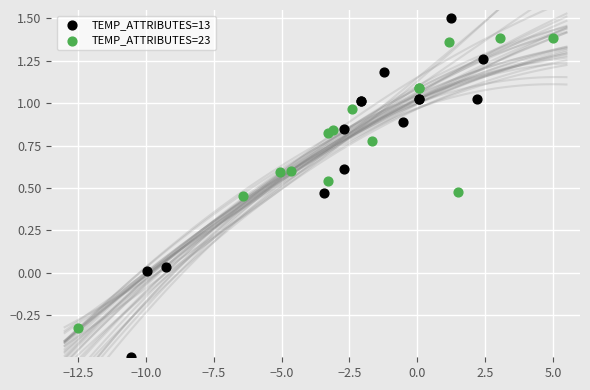

Which series contains the highest Y value?

TEMP_ATTRIBUTES=13